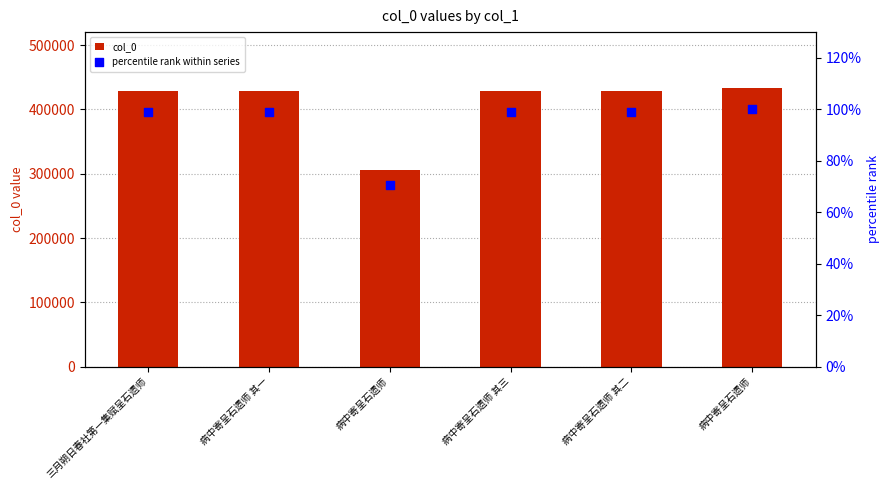

Is the value of col_0 at 病中寄呈石遗师 其三 greater than the value of percentile rank within series at 三月朔日春社第一集赋呈石遗师?

Yes